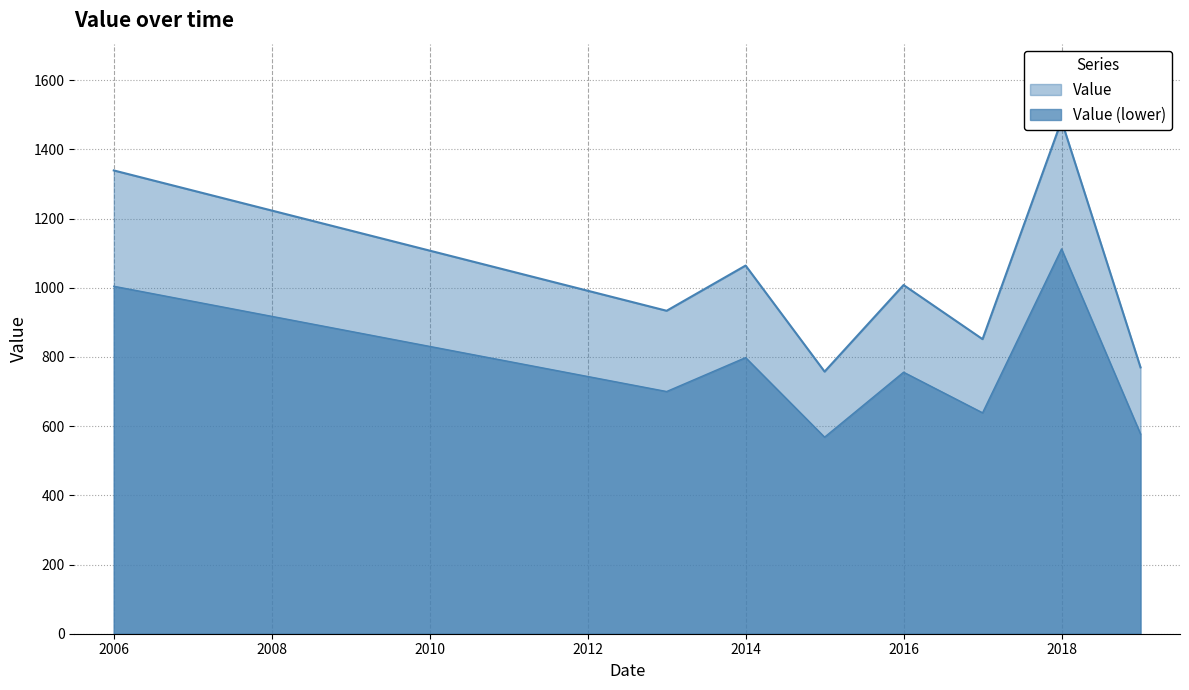

How many points are higher than both their immediate neighbors (excluding endpoints)?

3